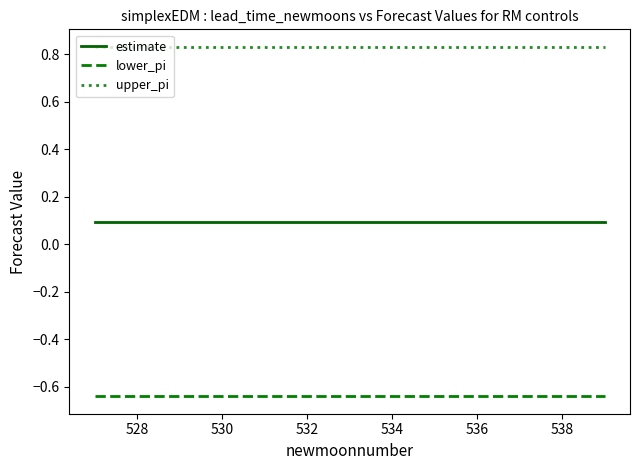

True or false: estimate and lower_pi intersect in this chart.

False